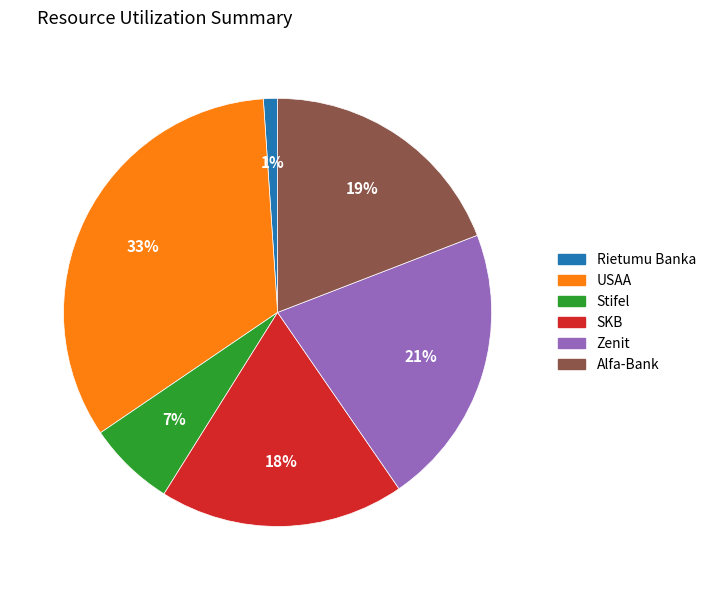

To the nearest percent, what portion does SKB represent?

18%